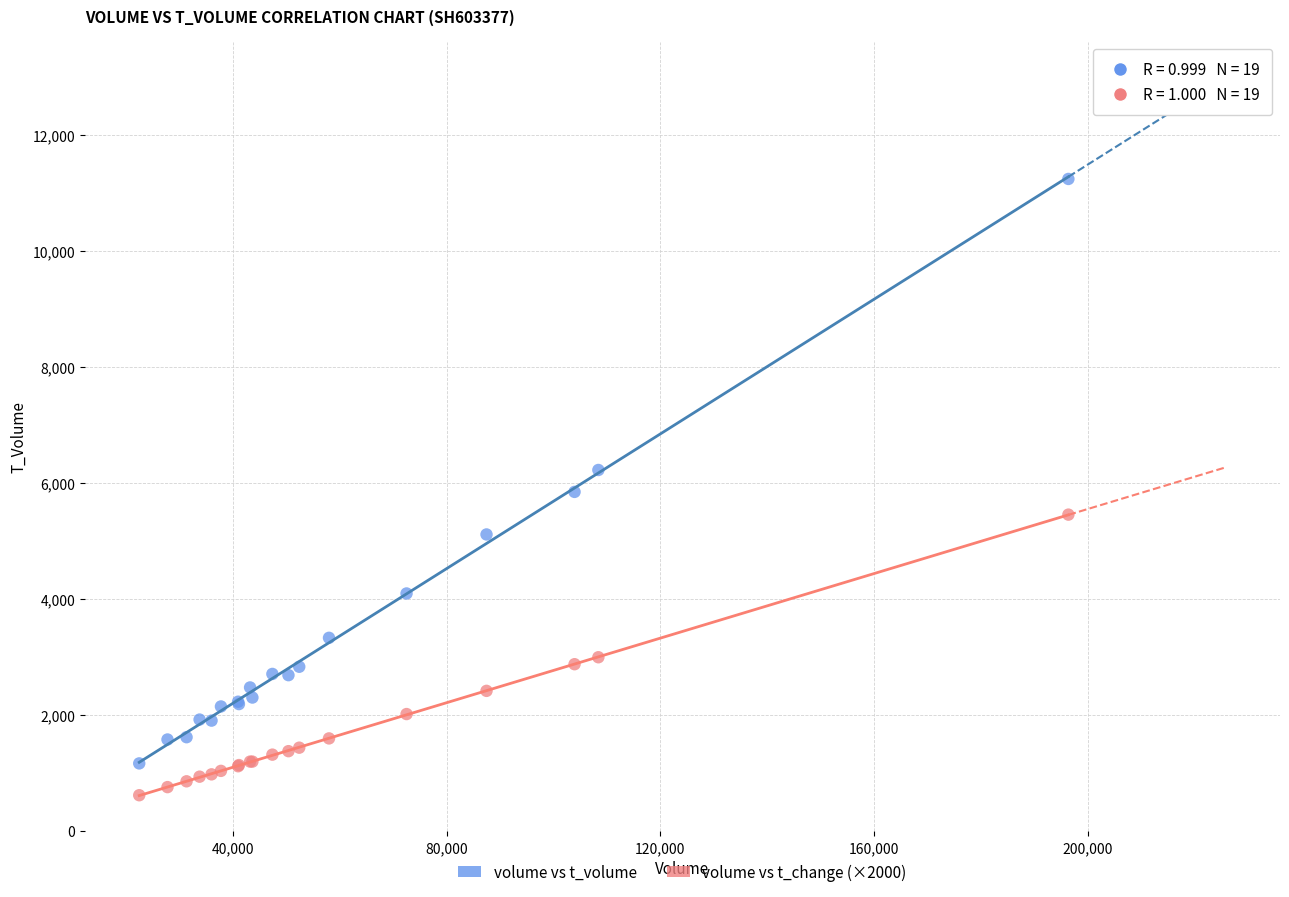

Which series has the widest spread of Y values?

volume vs t_volume